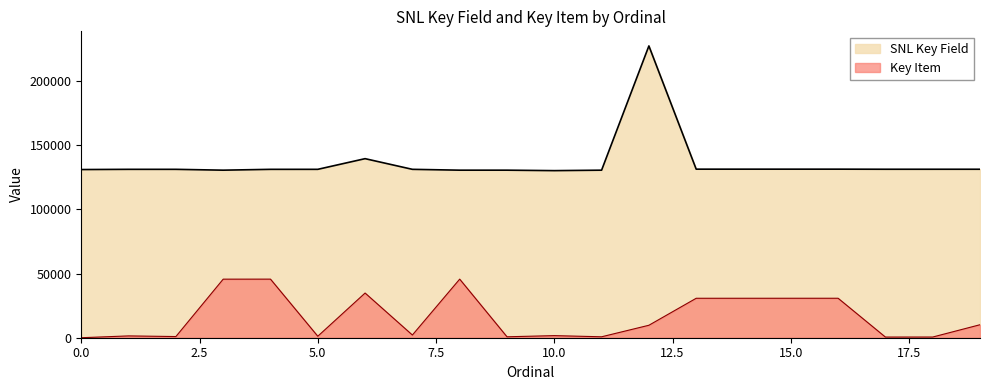

The value of SNL Key Field at 19 is 131234. True or false?

True